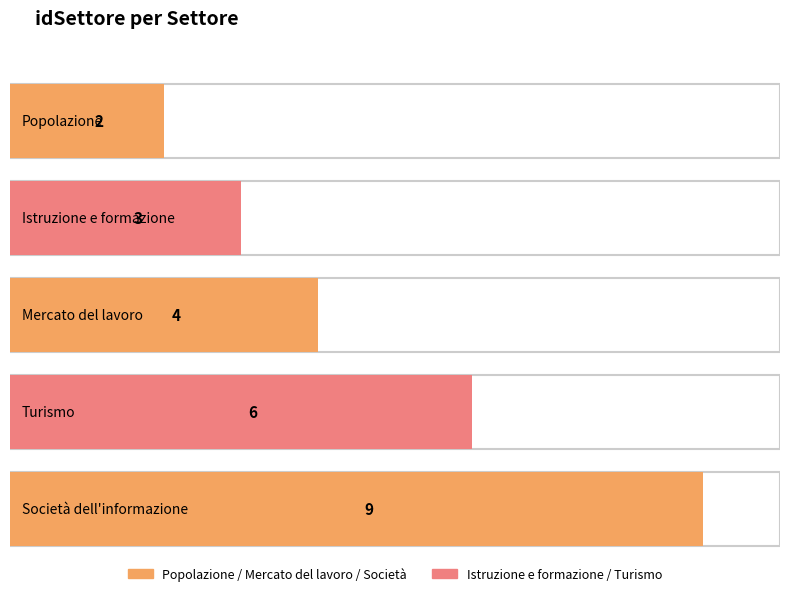

What value does the data have at Turismo?

6